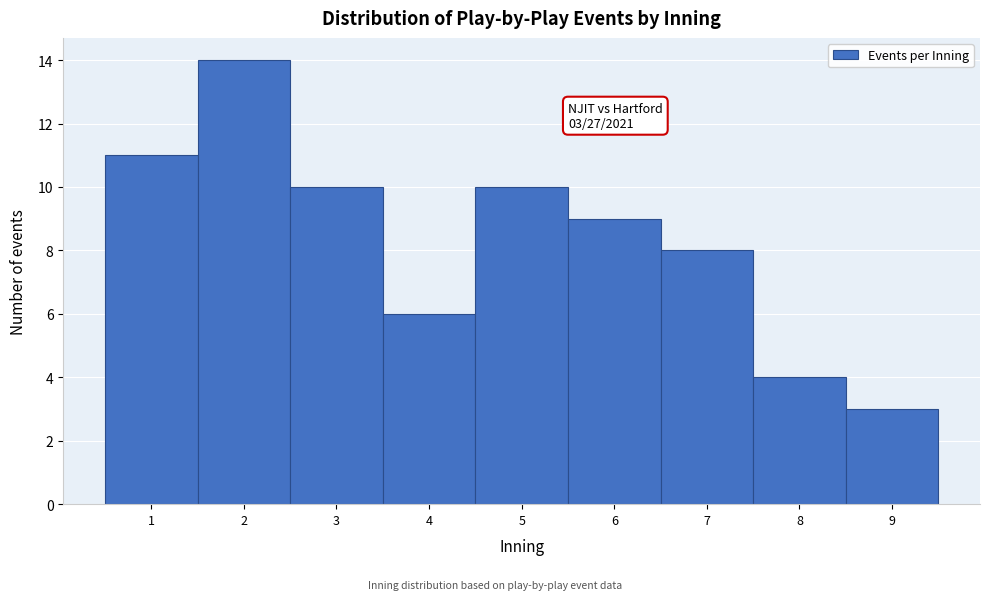

Over which range of the x-axis is the bar tallest?

1.5 to 2.5